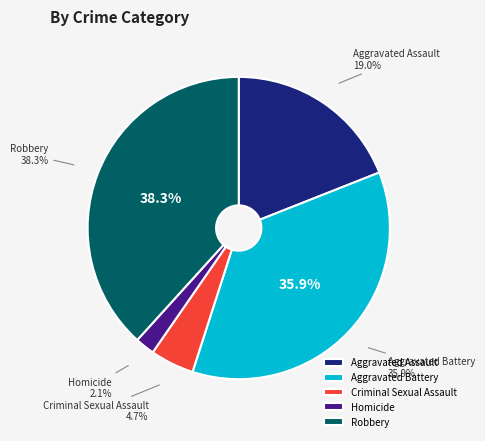

Which category has the biggest portion of the pie?

Robbery